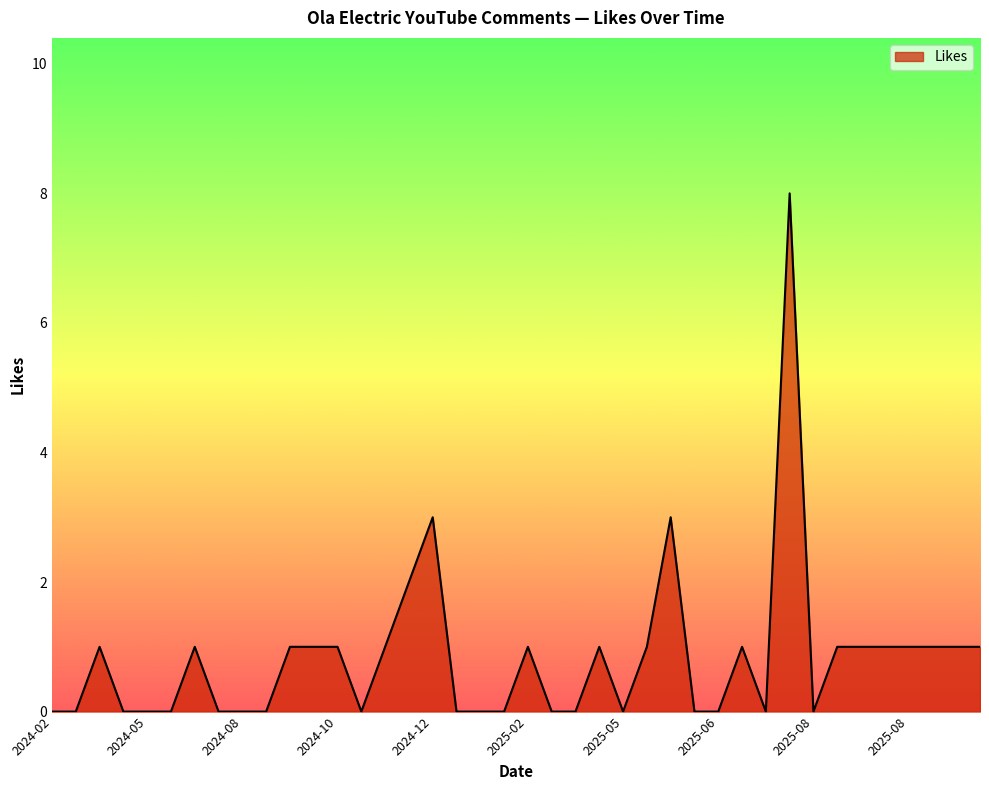

Does the chart display data point markers on the line(s)?

No